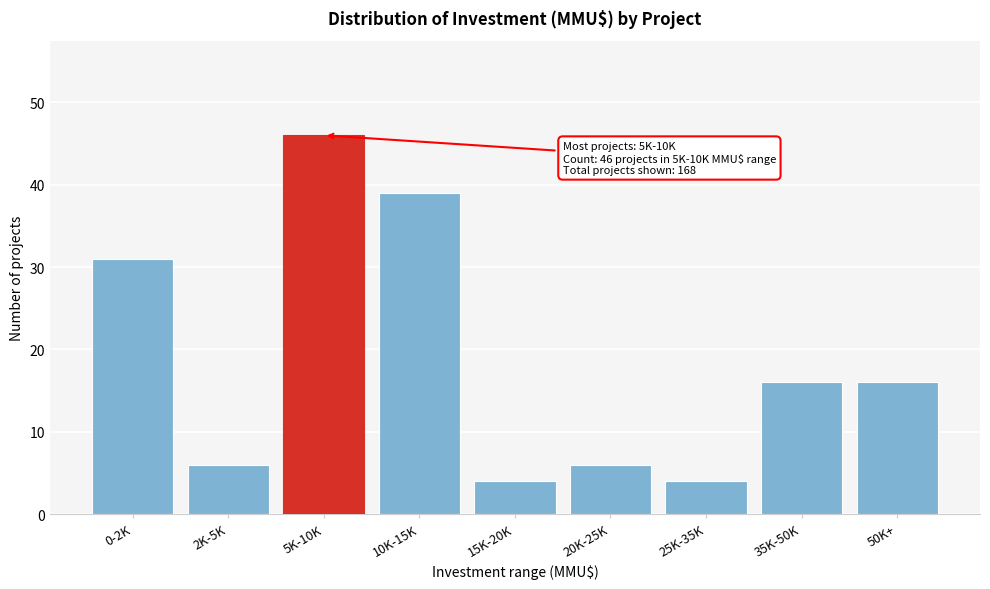

Reading left to right, extract all data points from this chart.

31	6	46	39	4	6	4	16	16